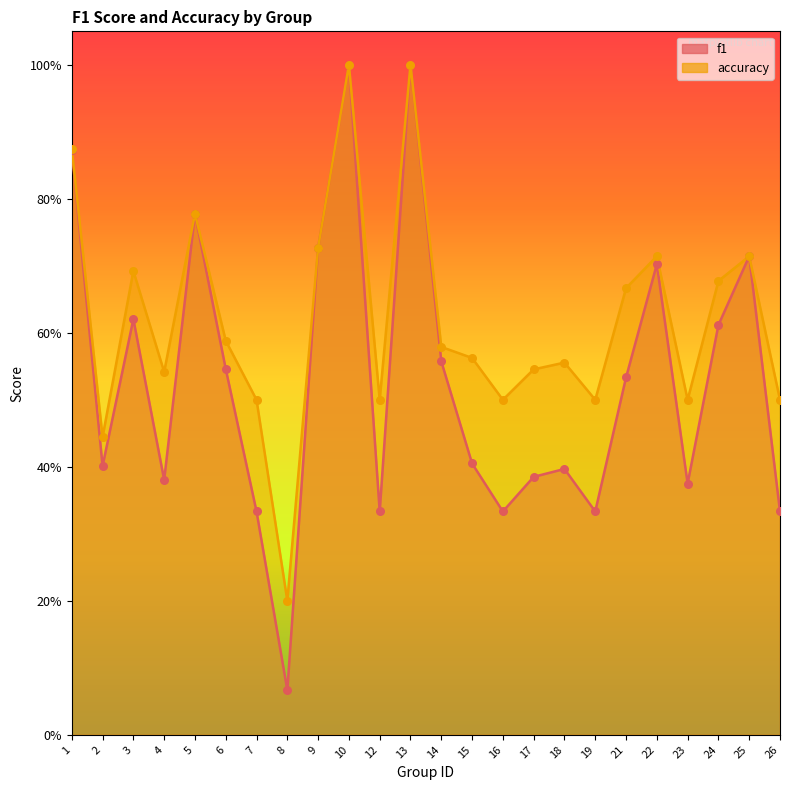

Which series contains the lowest Y value?

f1